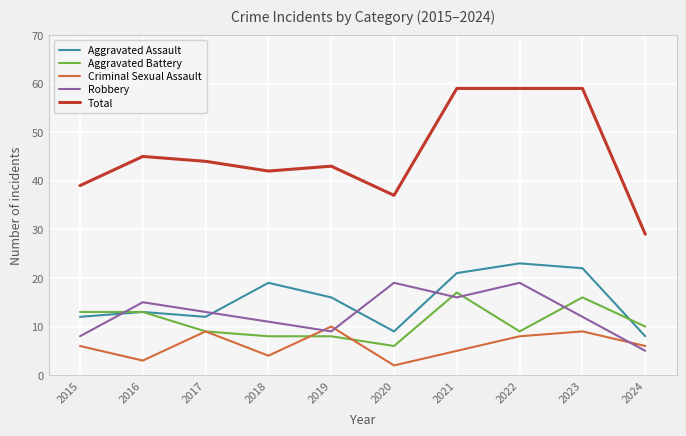

At which category does Aggravated Assault reach its first local peak?

2016